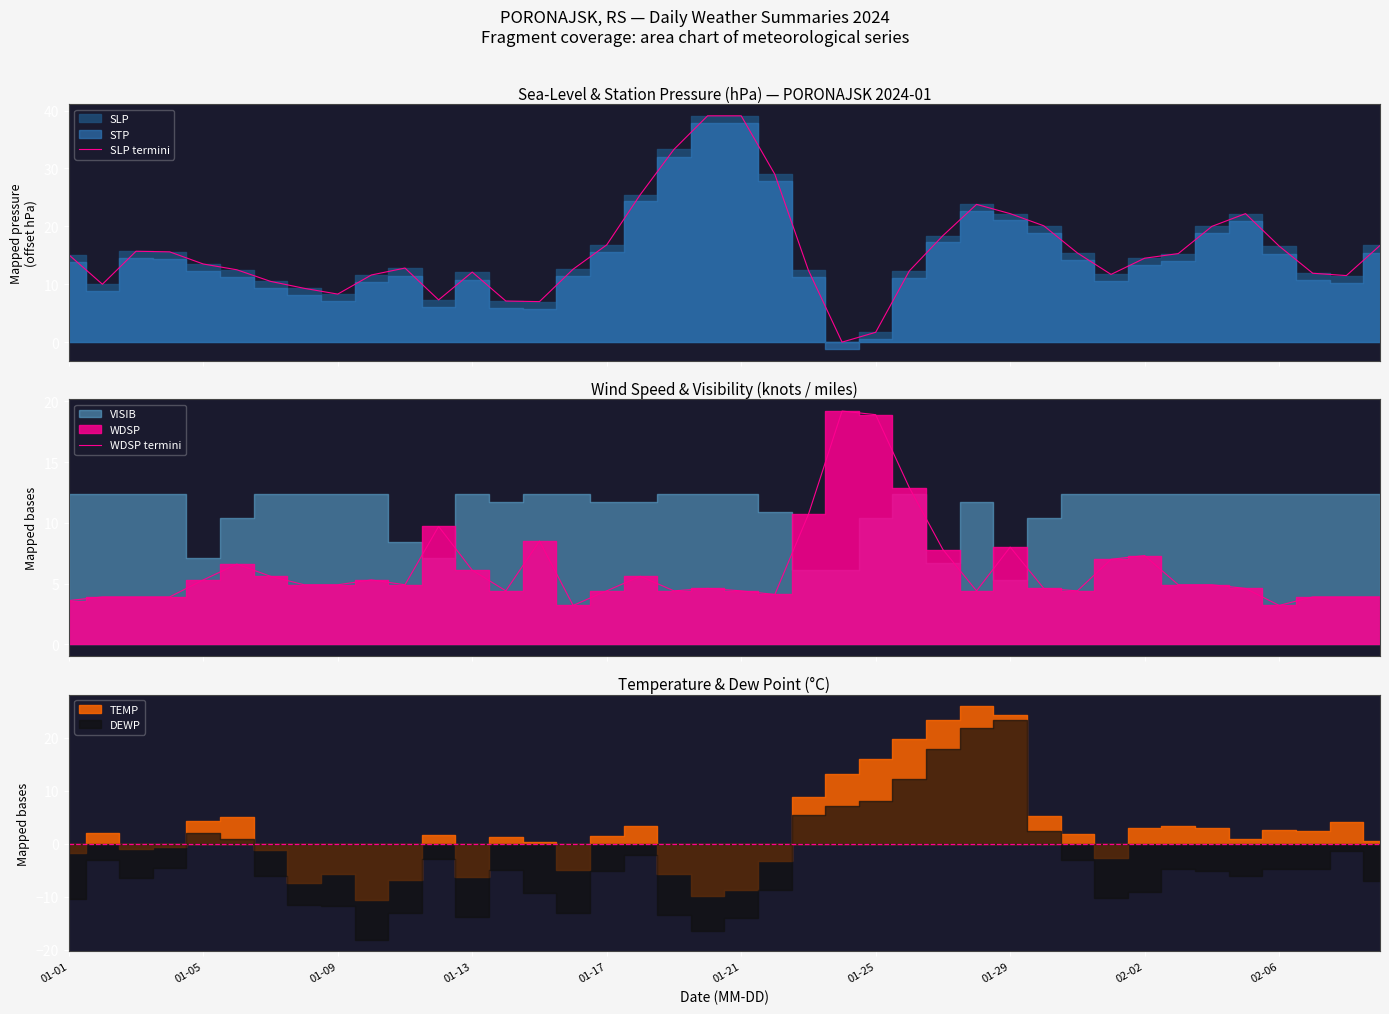

Does the chart display data point markers on the line(s)?

No